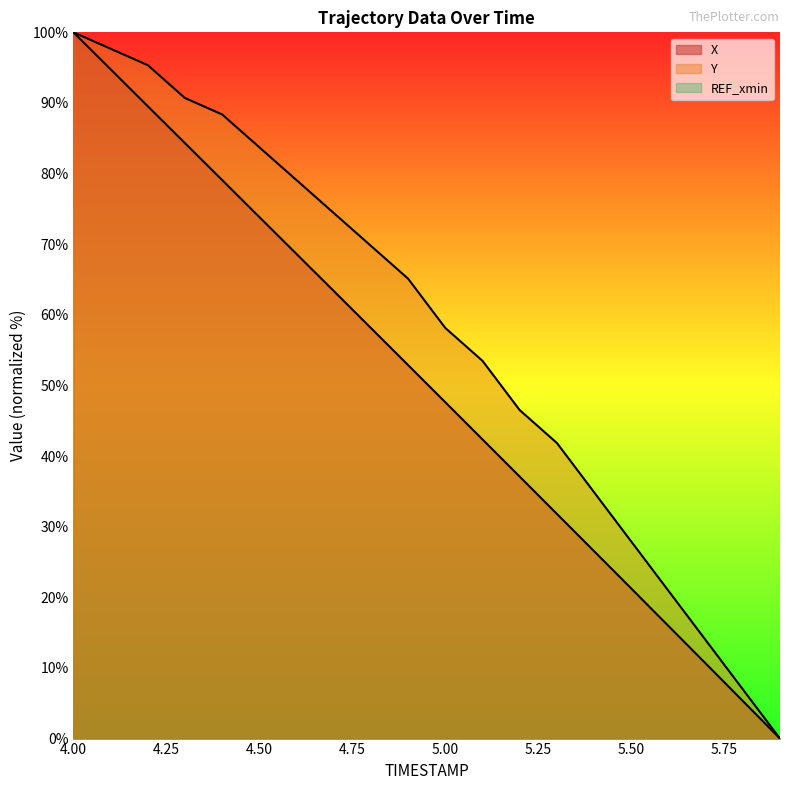

List the series in order of their peak value, lowest first.

X, Y